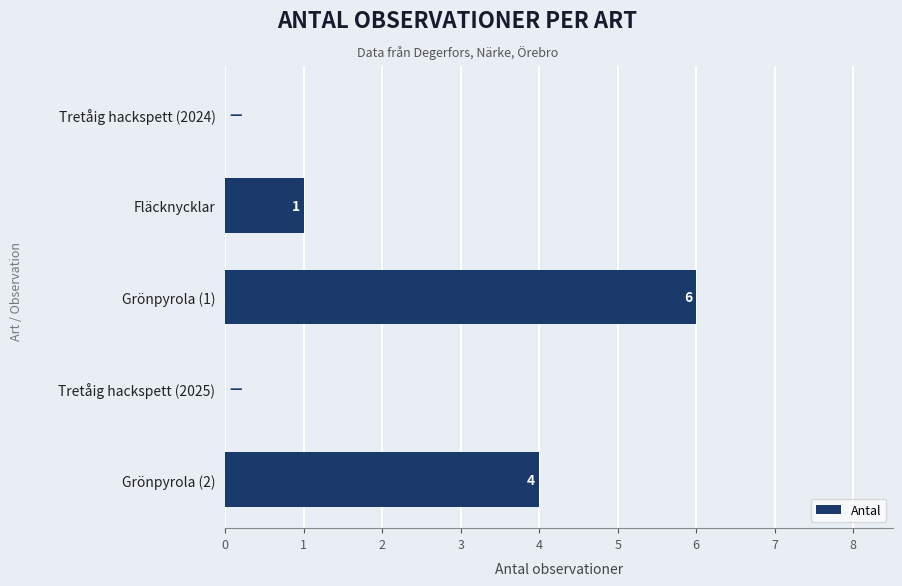

Reading top to bottom, extract all data points from this chart.

Tretåig hackspett (2024)=0	Fläcknycklar=1	Grönpyrola (1)=6	Tretåig hackspett (2025)=0	Grönpyrola (2)=4